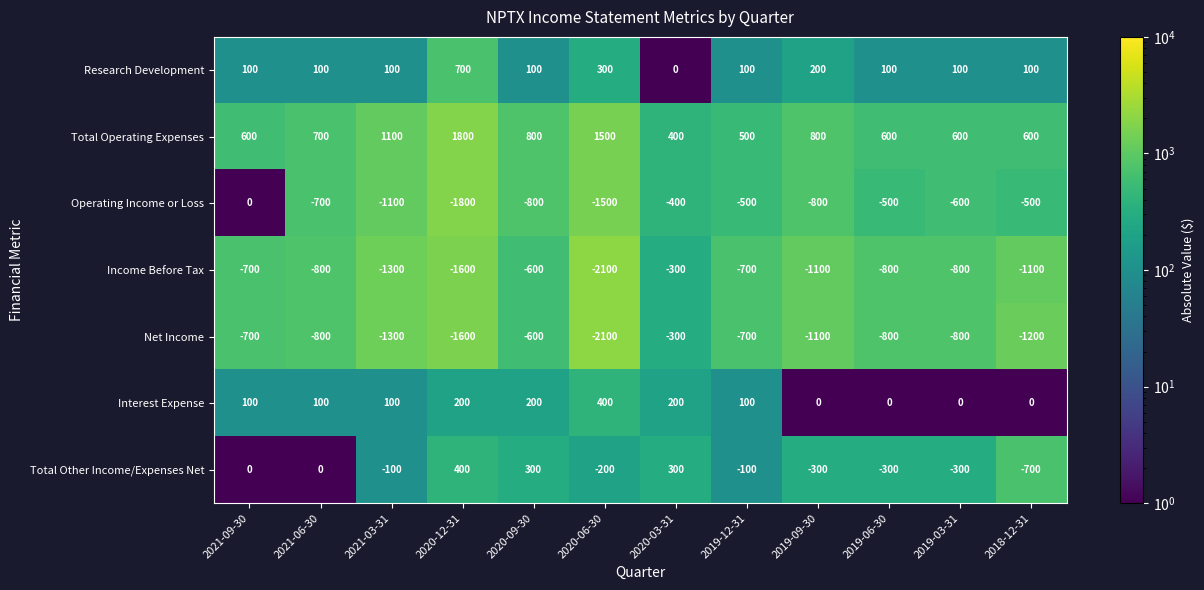

True or false: Operating Income or Loss has a value of -1800 at 2020-12-31.

True